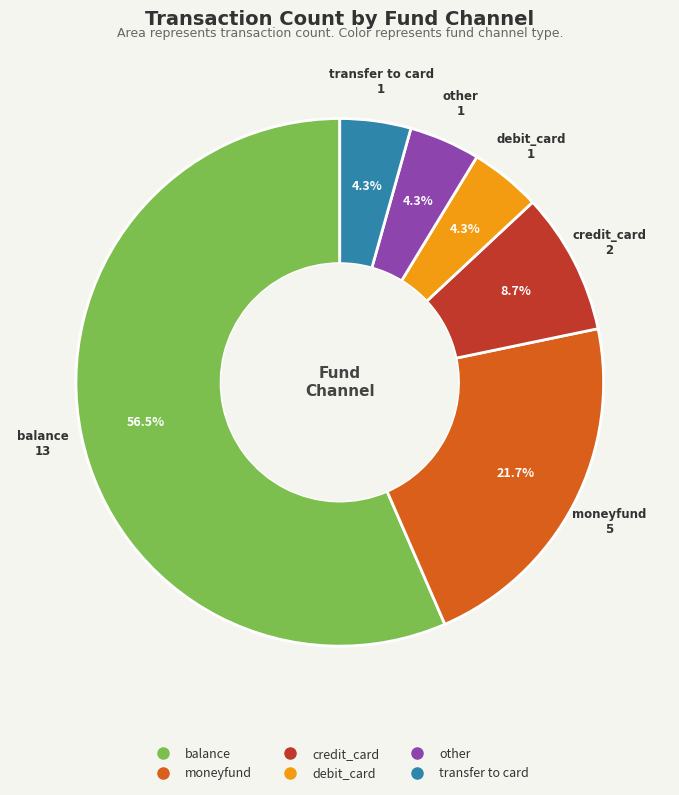

Is balance the majority of the pie?

Yes